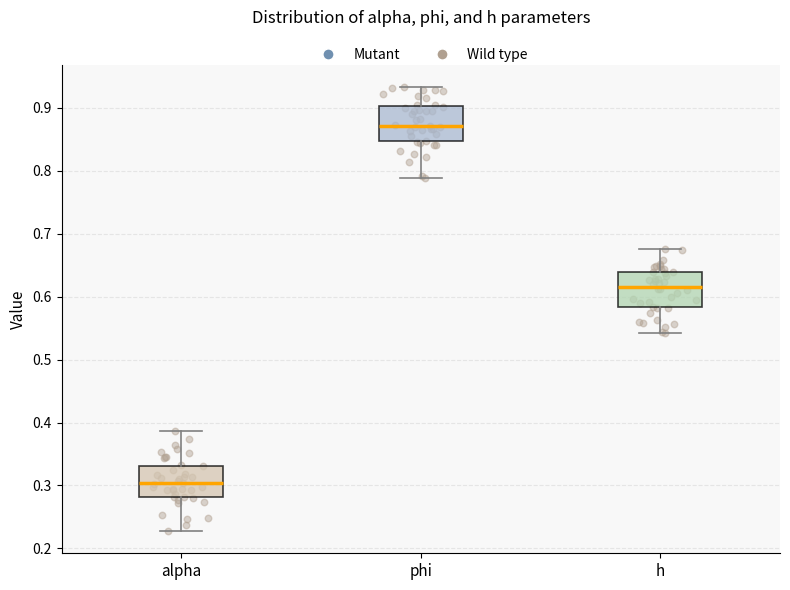

Reading left to right, transcribe this box plot: for each box, give where its median line is, the range the box spans, and where its two whiskers end, as read against the y-axis. The values are not printed on the chart, so give them approximately, as read against the axis.

alpha: median 0.30, box 0.28 to 0.33, whiskers 0.23 to 0.39
phi: median 0.87, box 0.85 to 0.90, whiskers 0.79 to 0.93
h: median 0.62, box 0.58 to 0.64, whiskers 0.54 to 0.67